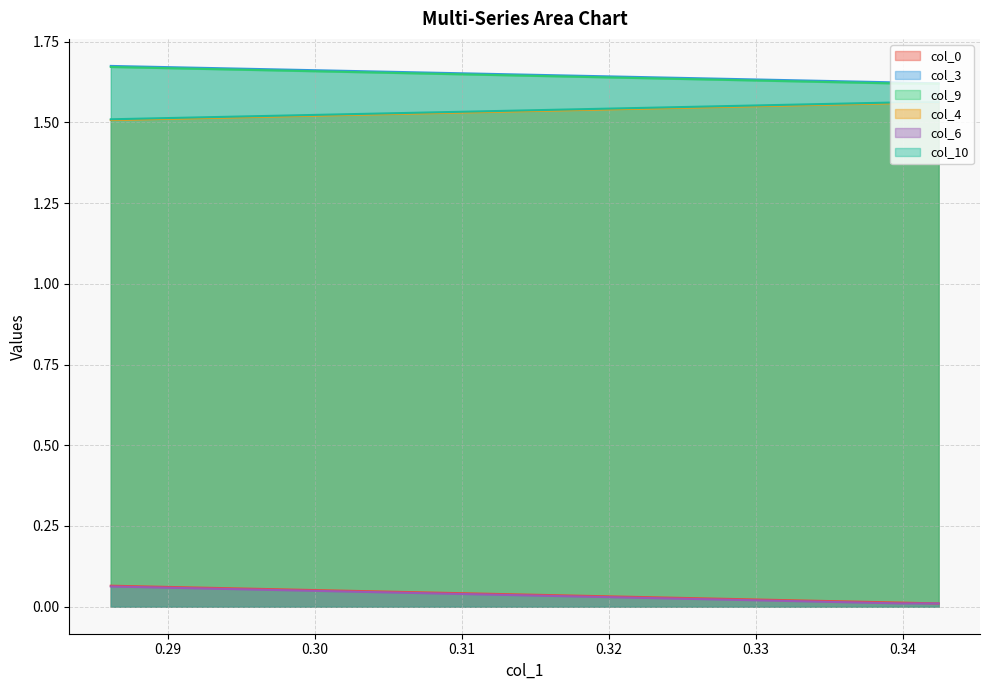

What is the average value of the col_3 series?

1.6